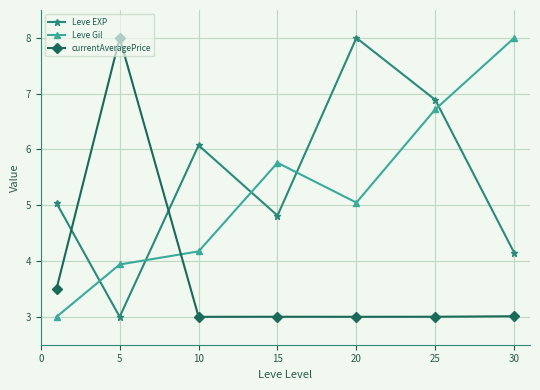

What is the value of the Leve EXP point at the 1st from the left?

5.0